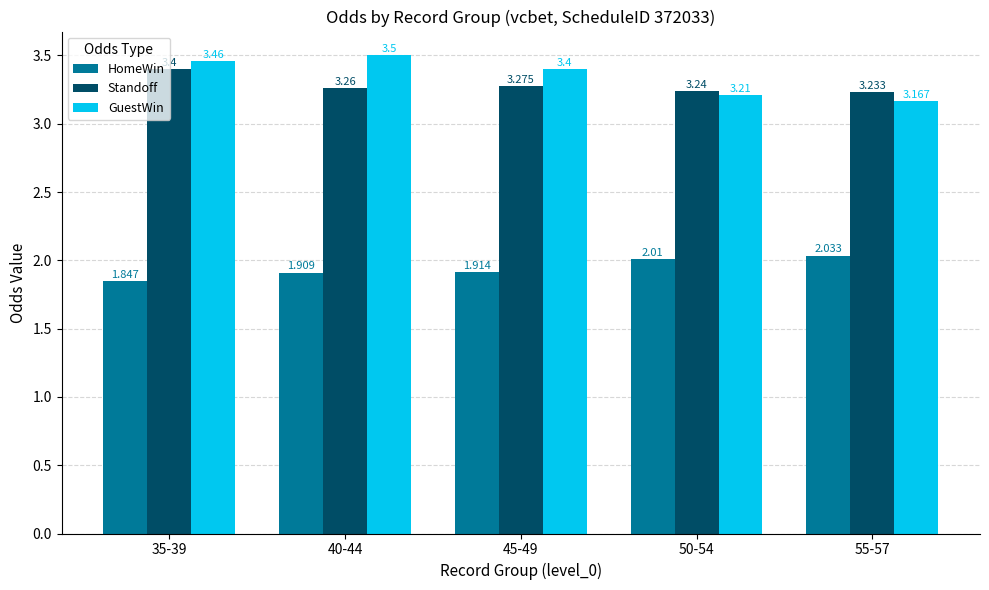

Which series has the widest spread of values?

GuestWin